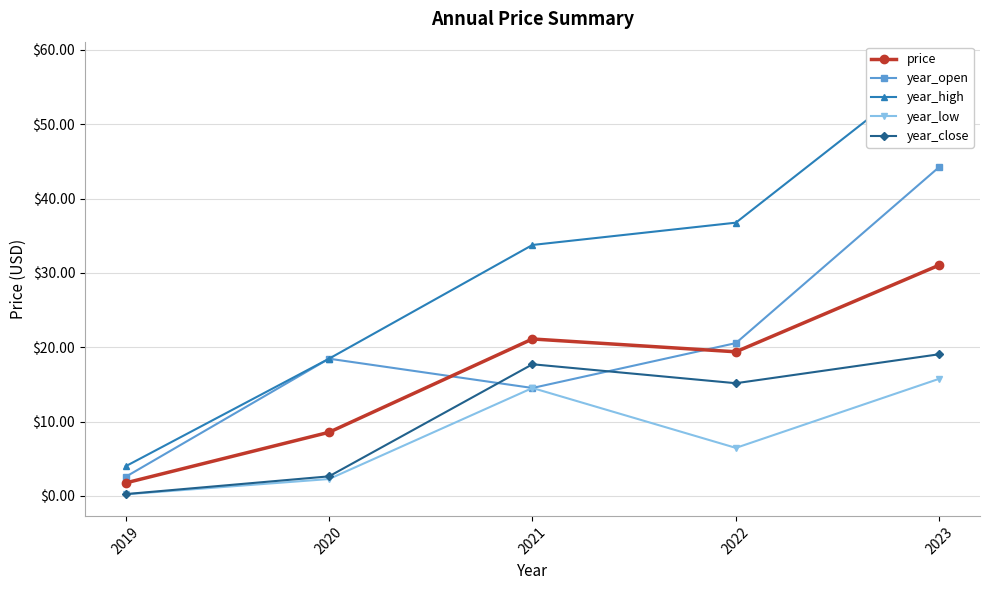

True or false: year_low and year_close intersect in this chart.

False